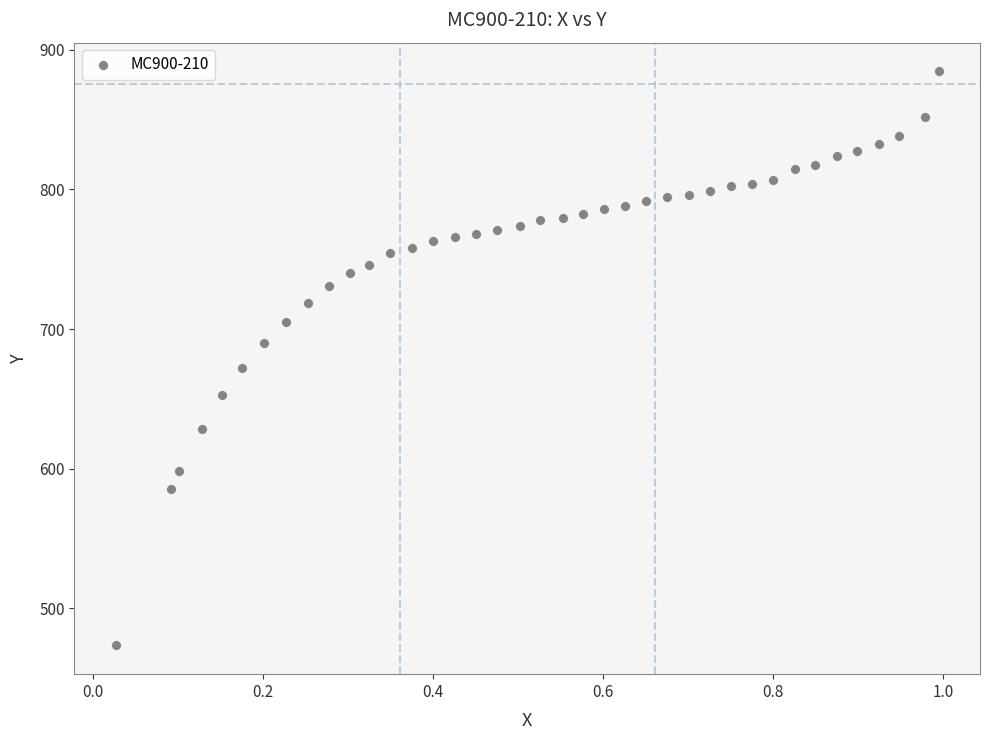

What is the range of Y values (max minus min)?

411.1